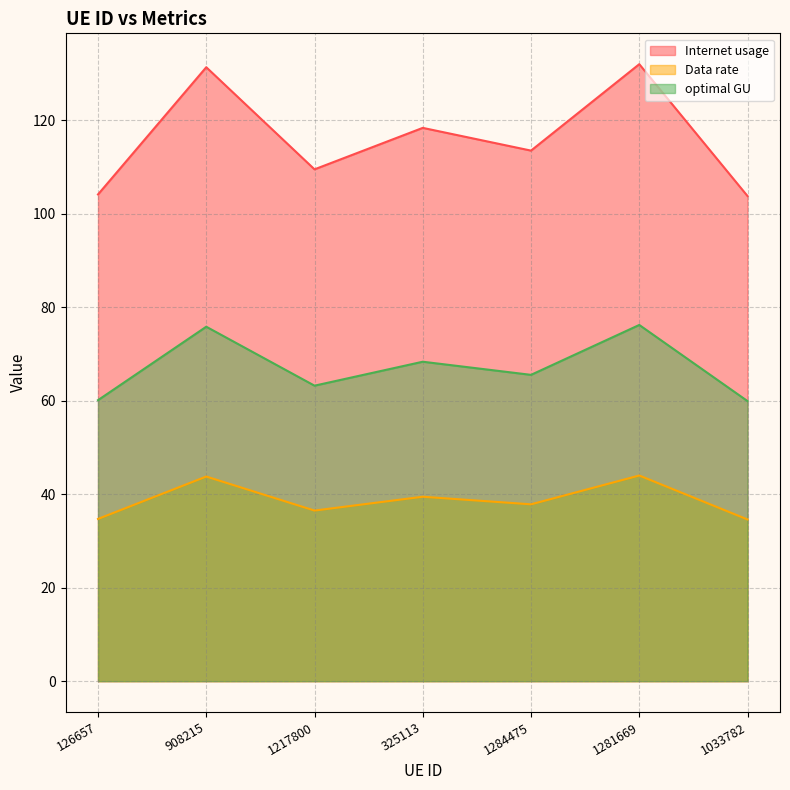

Rank the categories by Internet usage value from highest to lowest.

1281669, 908215, 325113, 1284475, 1217800, 126657, 1033782